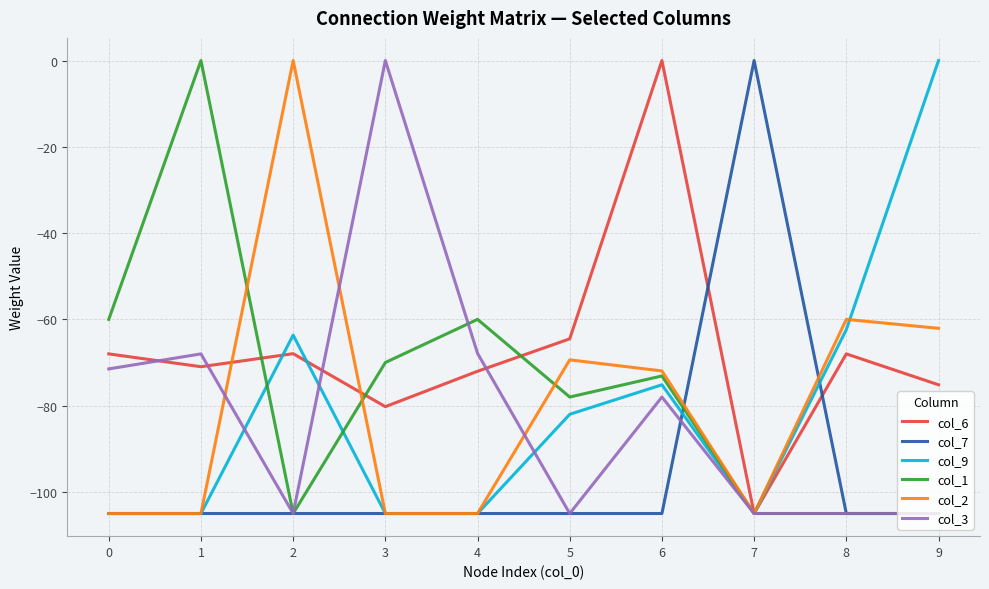

Does the chart have visible grid lines?

Yes